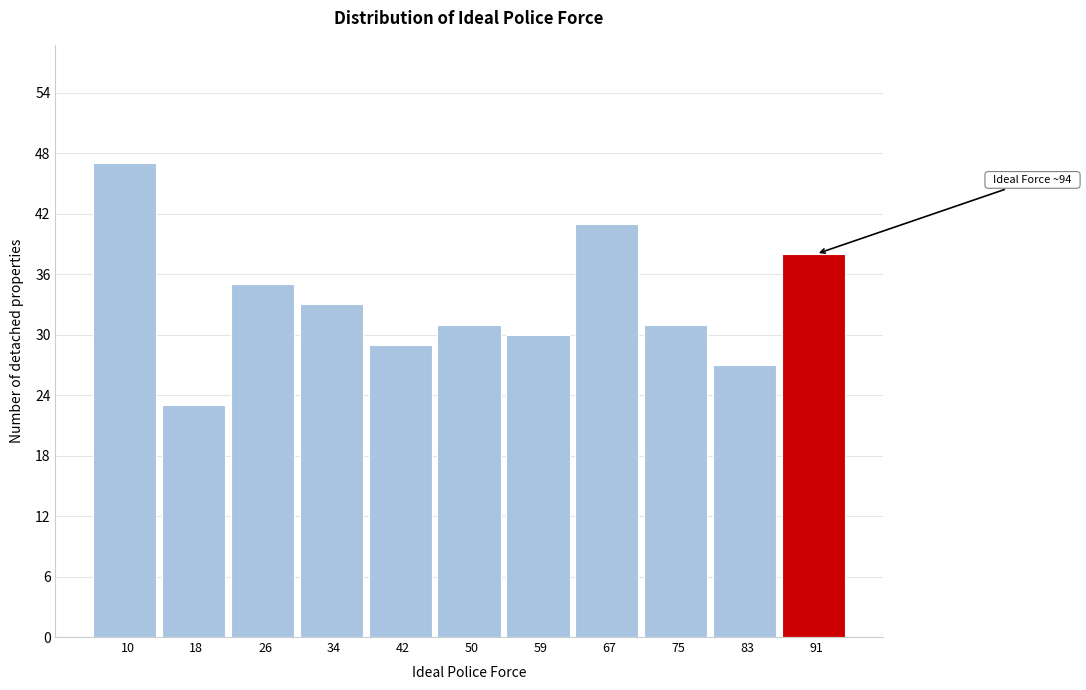

Reading left to right, transcribe all the data shown in this chart.

47	23	35	33	29	31	30	41	31	27	38